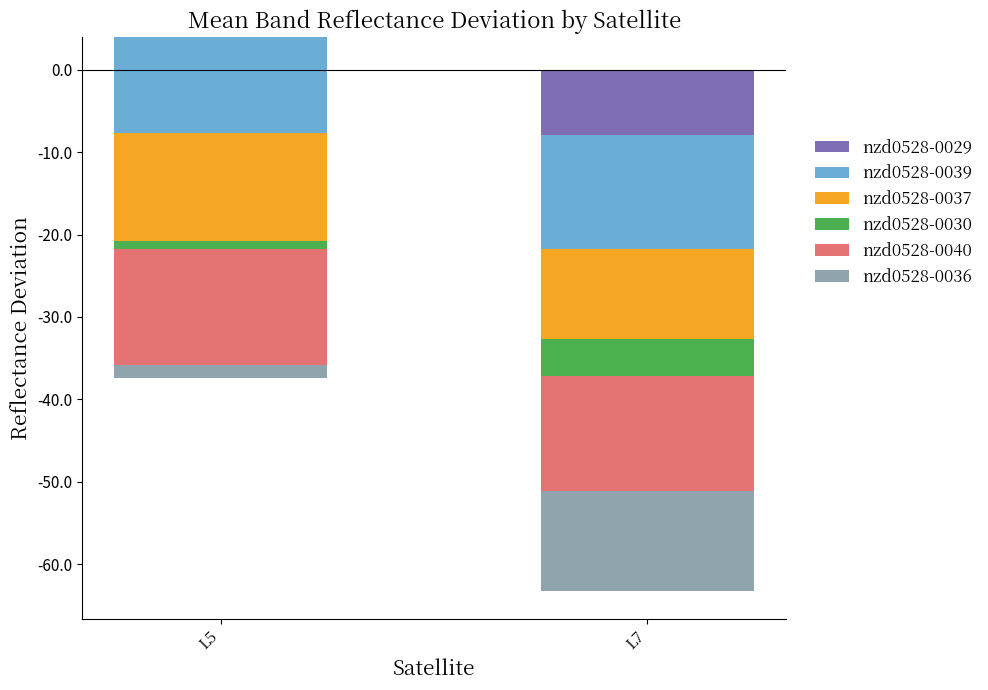

What is the spread (max minus min) of values at L5?

18.1